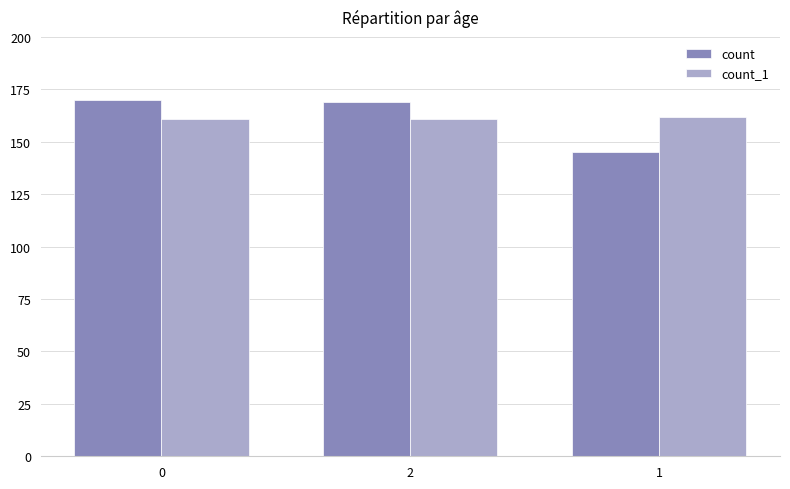

What is the sum of the count_1 values at 1 and 2?

323